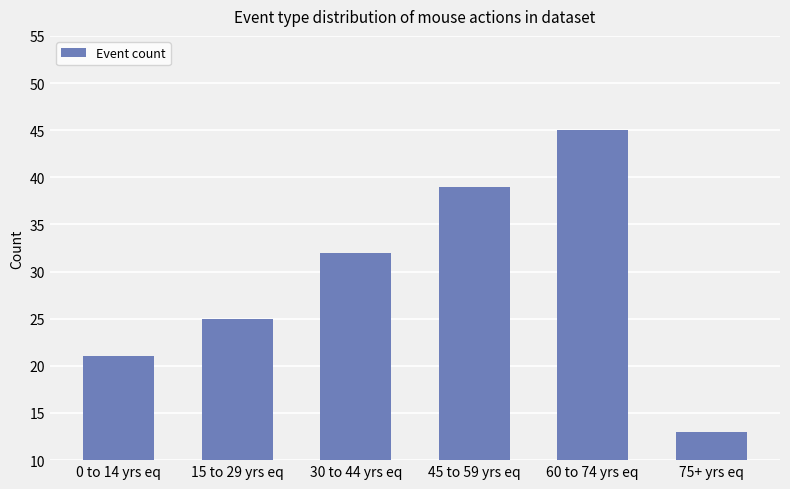

What is the greatest value displayed?

45